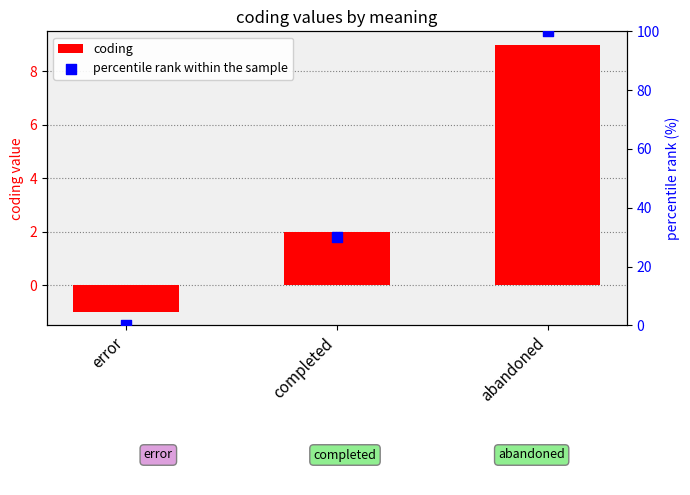

At how many categories does at least one series exceed 55?

1